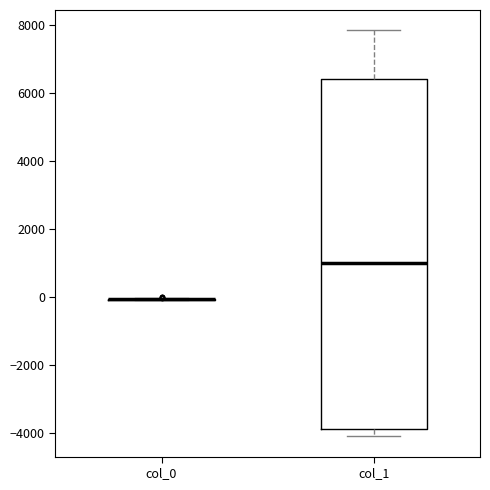

Which box is the tallest, from its lower edge to its upper edge?

col_1